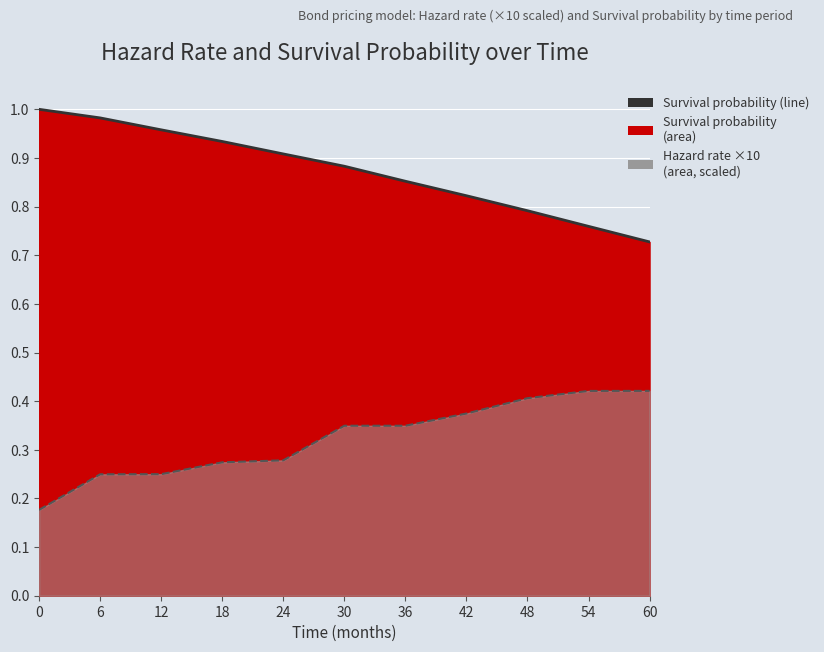

How many lines are shown in the chart?

2